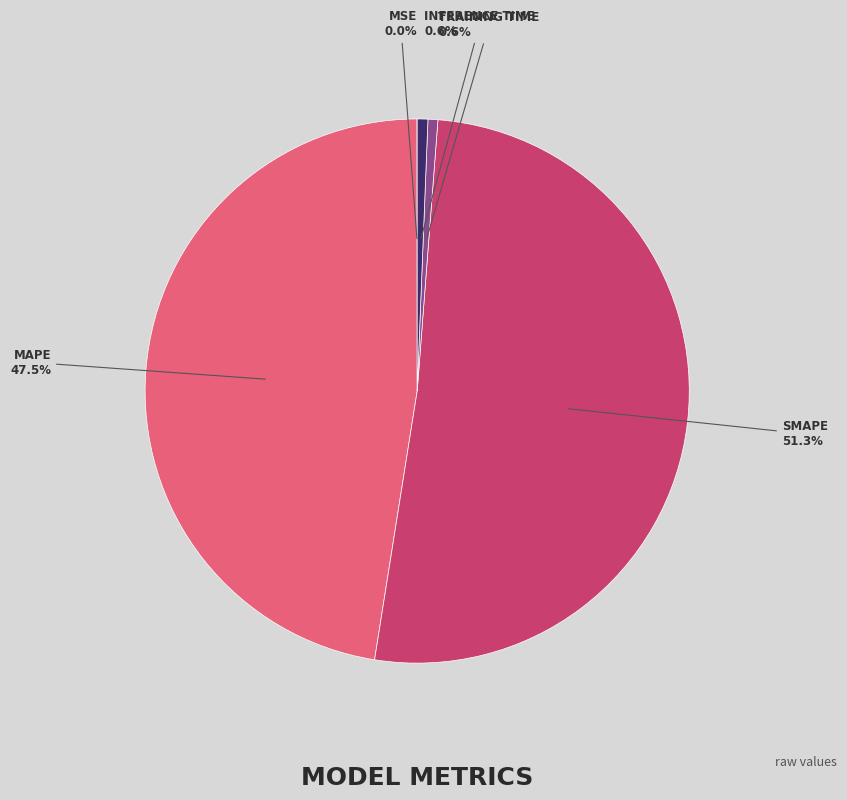

Is there a majority slice in this chart?

Yes